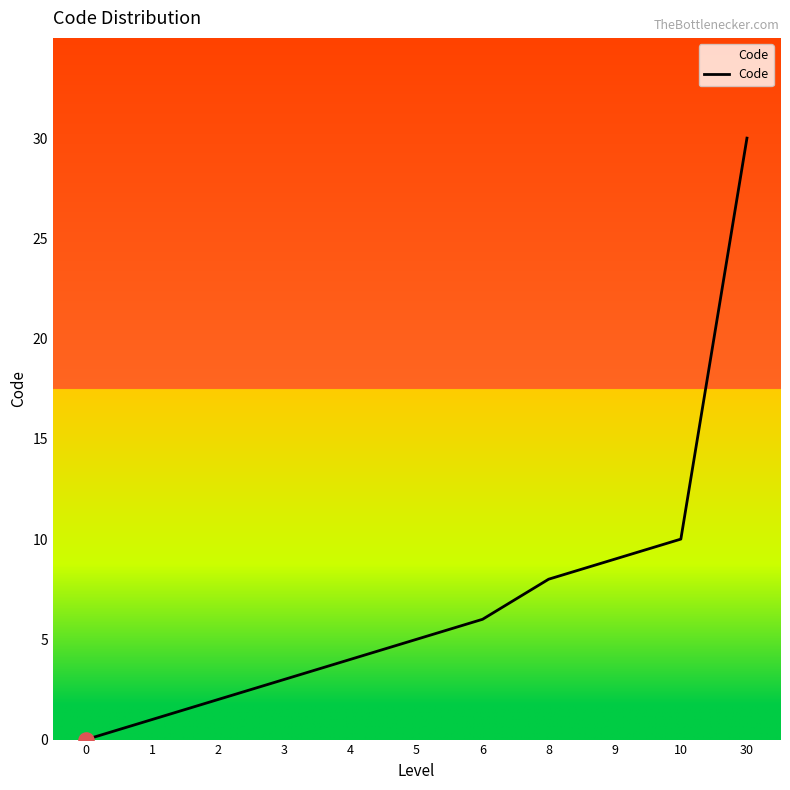

What is the change in value from 6 to 10?

+4